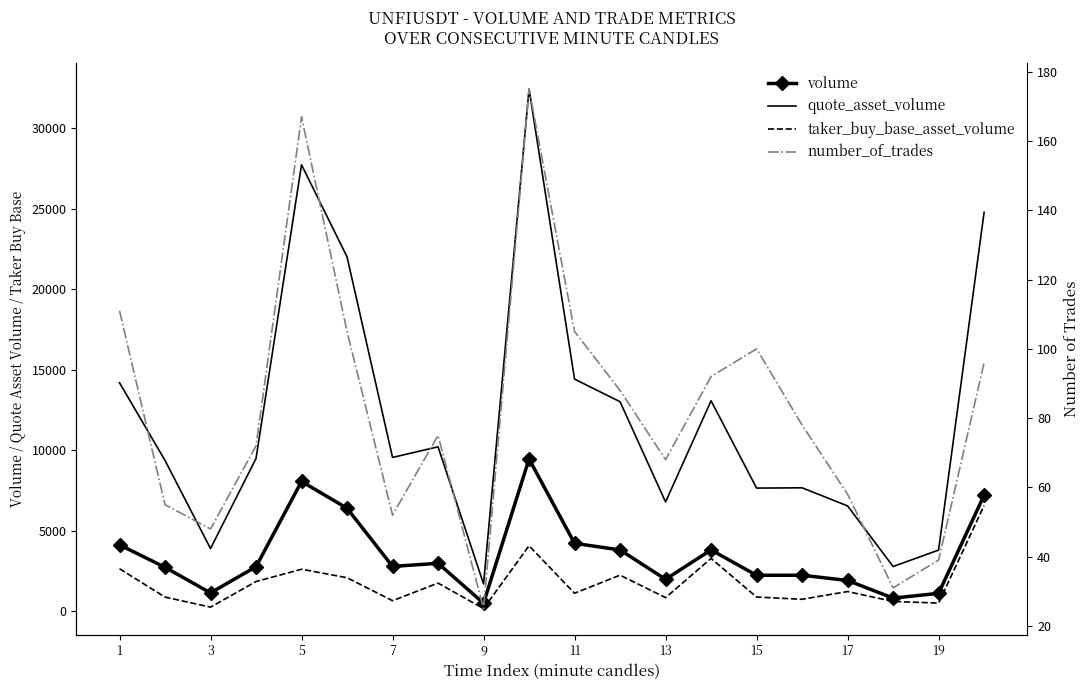

Reading left to right, transcribe all the data shown in this chart.

volume: 4116.2	2719.5	1128.9	2756.5	8057.2	6391.6	2775.0	2968.3	489.6	9454.0	4208.7	3799.5	1974.6	3799.4	2222.3	2227.6	1902.0	804.9	1101.9	7202.1
quote_asset_volume: 14188.7	9364.9	3885.7	9484.3	27736.8	22016.1	9548.9	10208.4	1684.3	32441.0	14416.0	13010.3	6779.9	13071.0	7643.2	7660.5	6536.0	2768.2	3790.1	24782.2
taker_buy_base_asset_volume: 2632.6	869.2	244.0	1835.9	2601.3	2072.2	645.1	1738.4	154.7	4059.0	1106.6	2232.1	833.6	3271.8	871.5	732.3	1214.3	597.0	498.5	6559.3
number_of_trades: 111.0	55.0	48.0	72.0	167.0	105.0	52.0	75.0	25.0	175.0	105.0	88.0	68.0	92.0	100.0	78.0	58.0	31.0	39.0	96.0